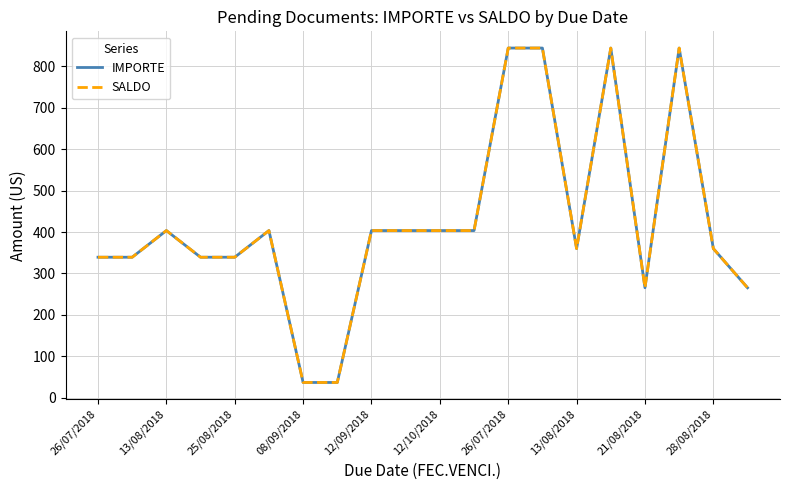

True or false: IMPORTE and SALDO cross at least once.

False